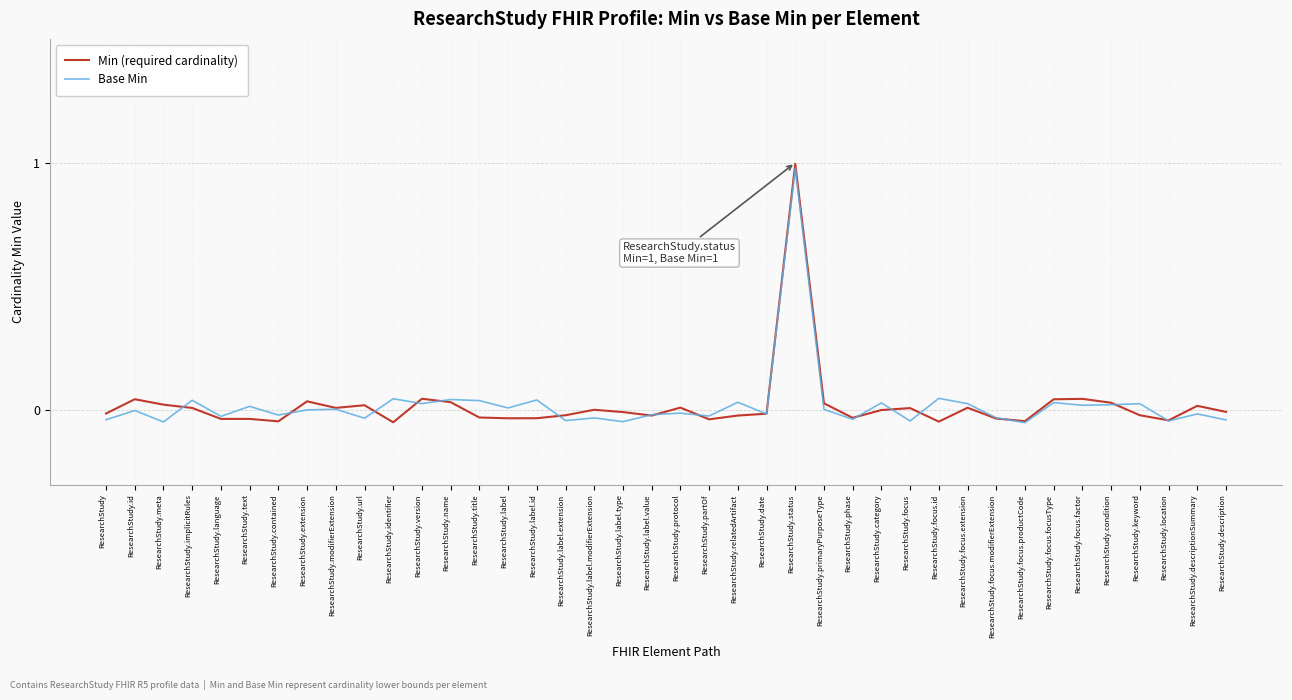

At which label does Min (required cardinality) reach its peak?

ResearchStudy.status